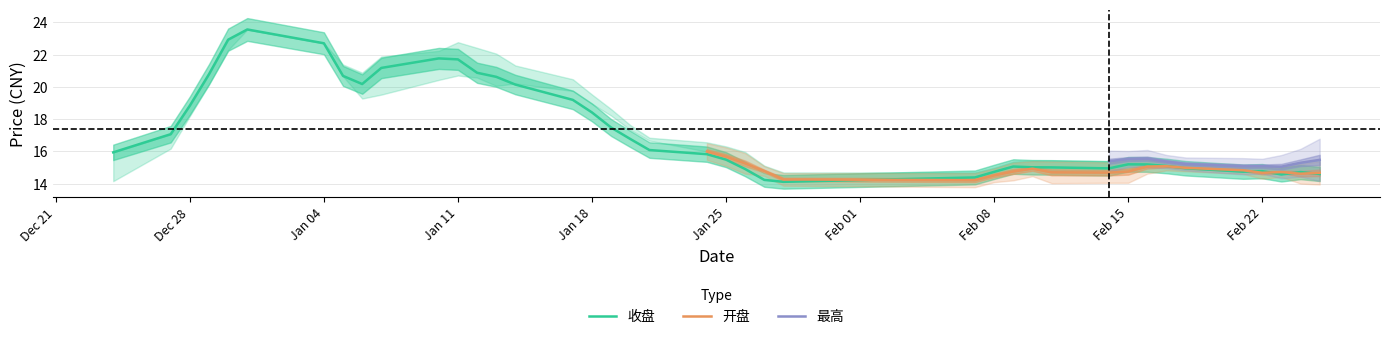

Is it true that 收盘 equals 31.9 at Jan 18?

False